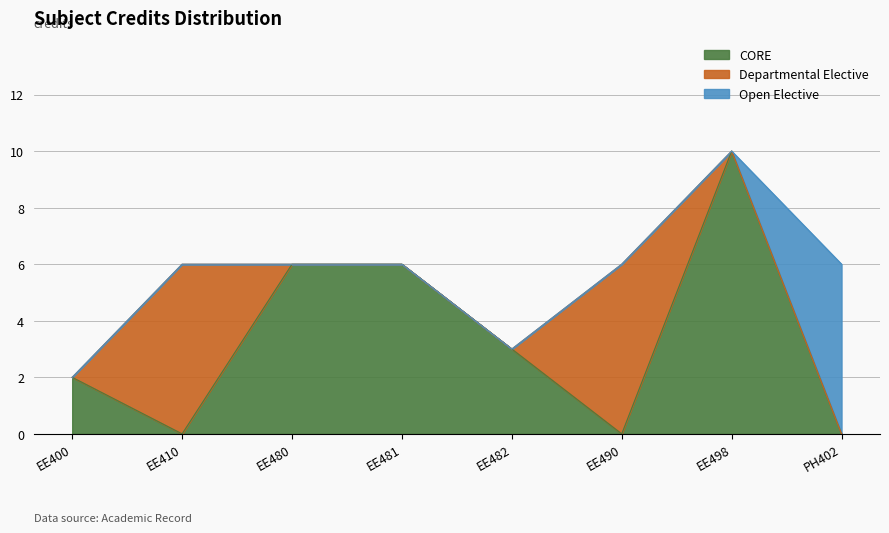

Count the number of categories in the chart.

8